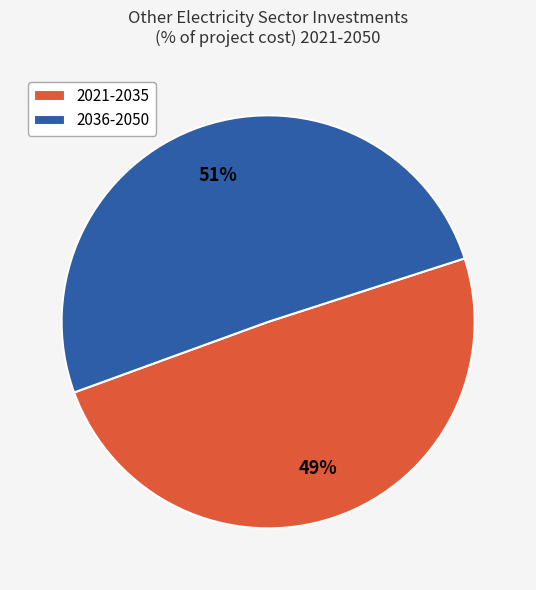

True or false: 2036-2050 accounts for 1% of the total.

False